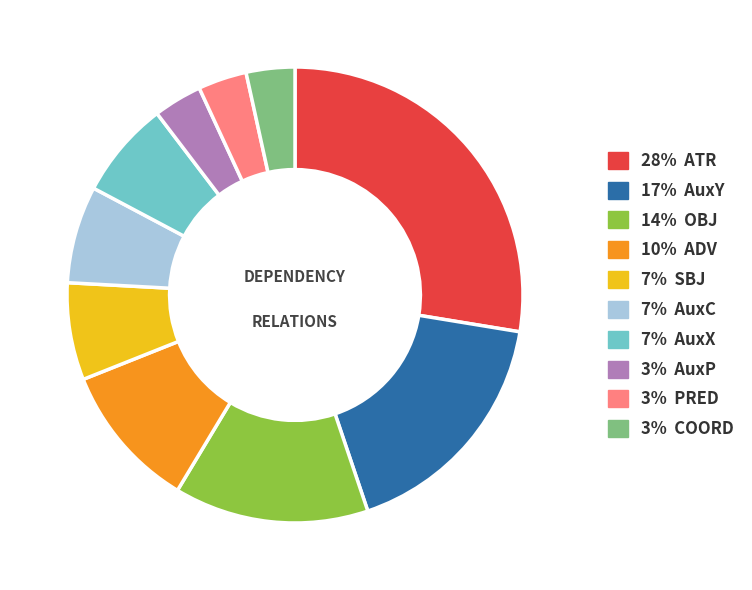

How many segments does this pie chart have?

10